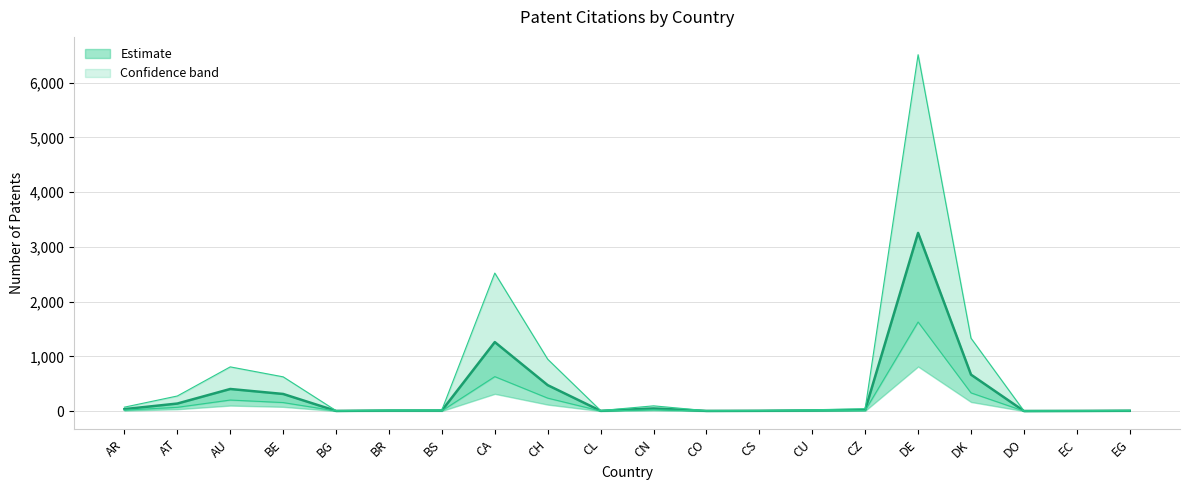

True or false: PATENT has more than 0 interior local peaks.

True